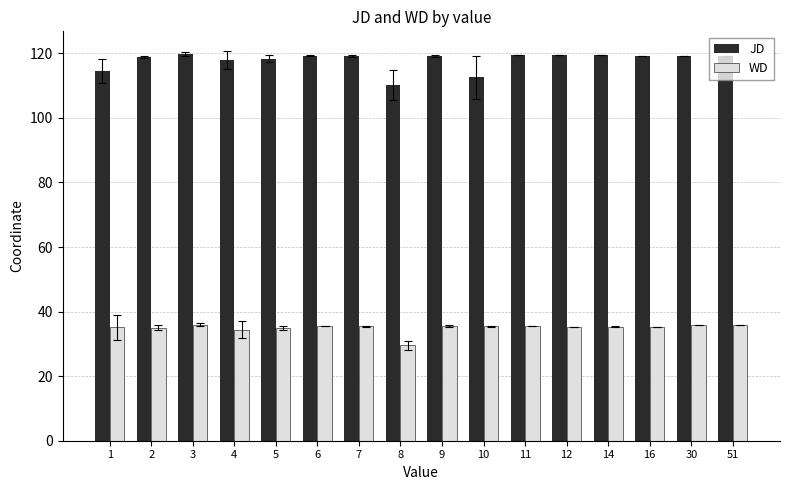

Read the WD value at 1.

35.1